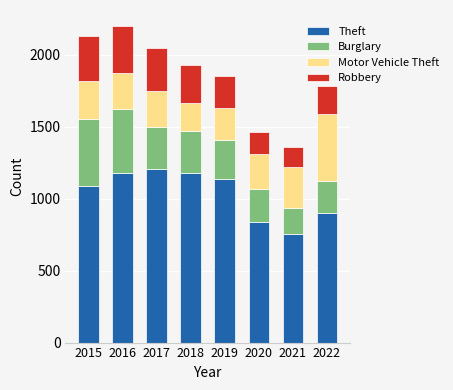

Is it true that Theft equals 901 at 2022?

True